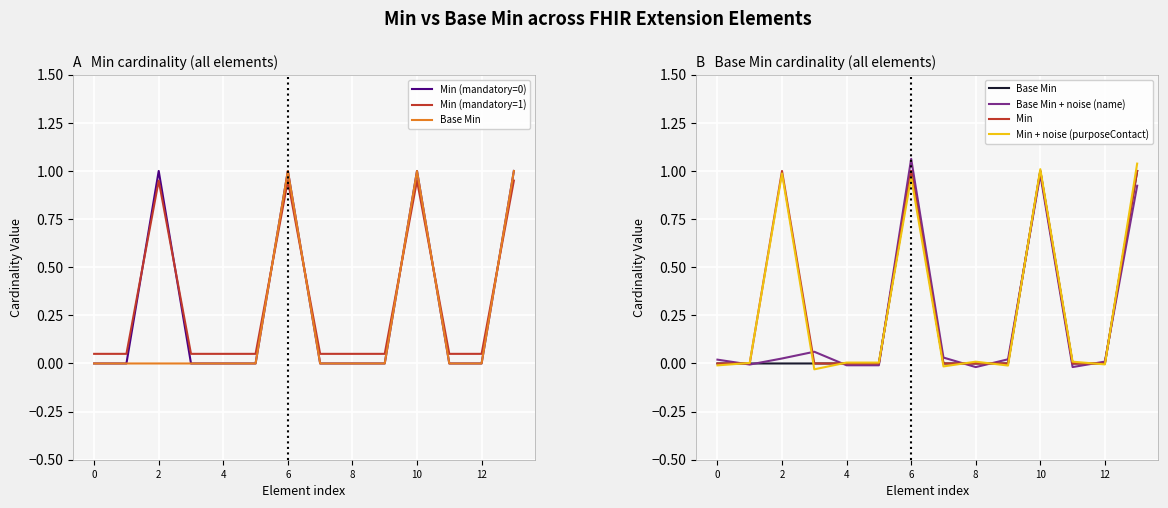

True or false: Min (mandatory=0) and Min + noise (purposeContact) cross at least once.

True